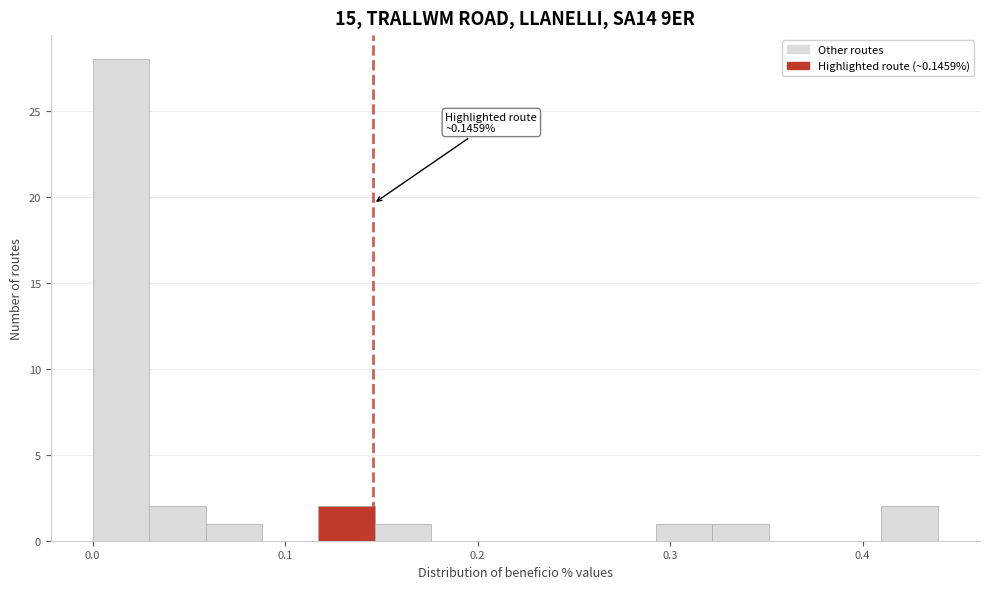

Around what value on the x-axis is the tallest bar? Give the approximate position of its centre, as read against the axis.

0.01